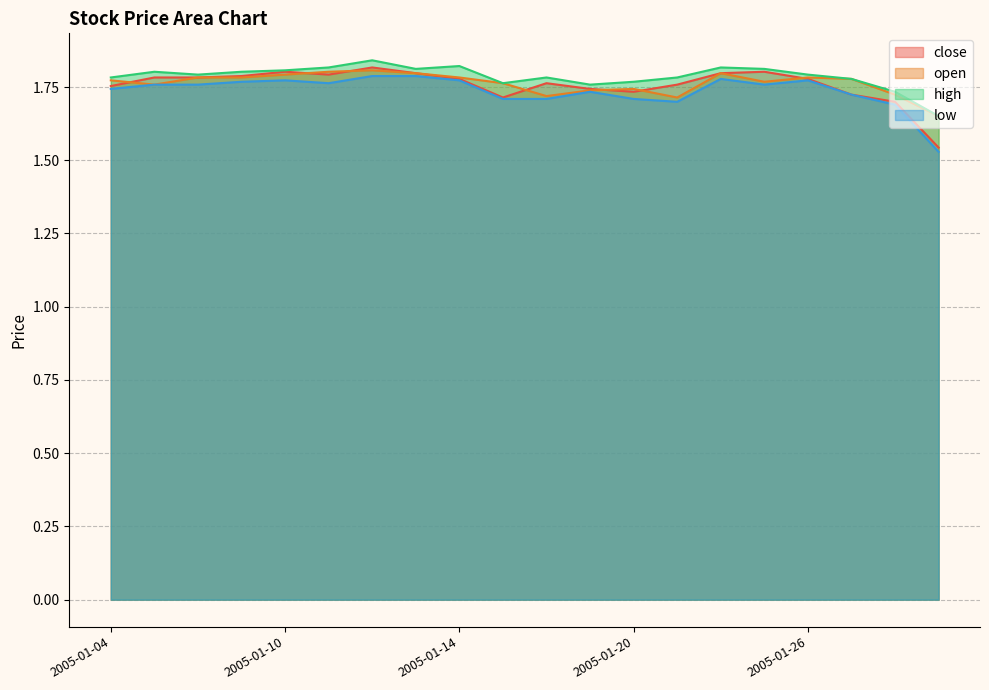

What is the lowest value of the open series?

1.7